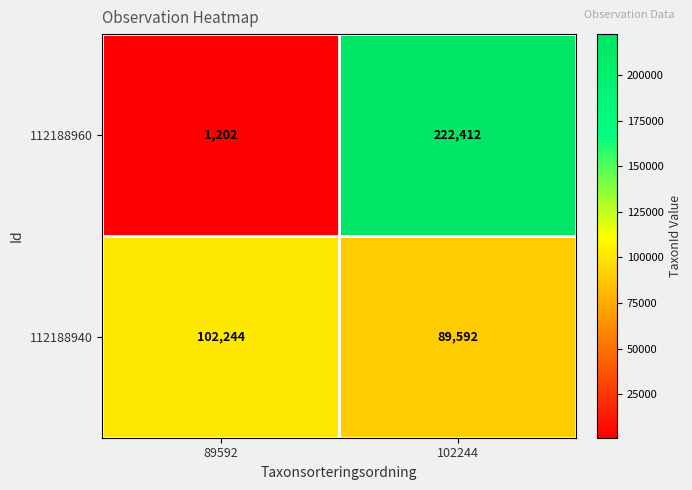

What is the difference between the 112188960 values at 89592 and 102244?

221210